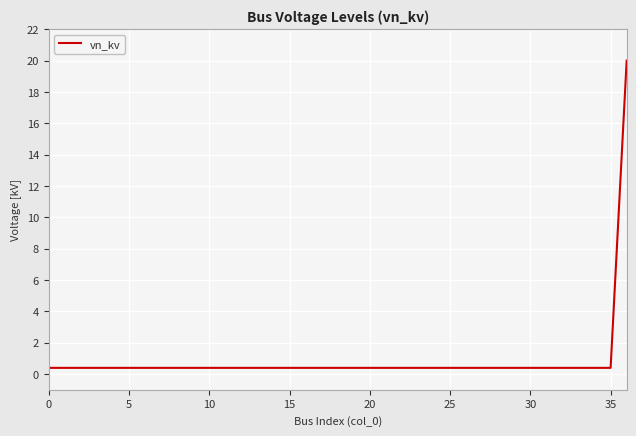

Count the number of data series in this chart.

1